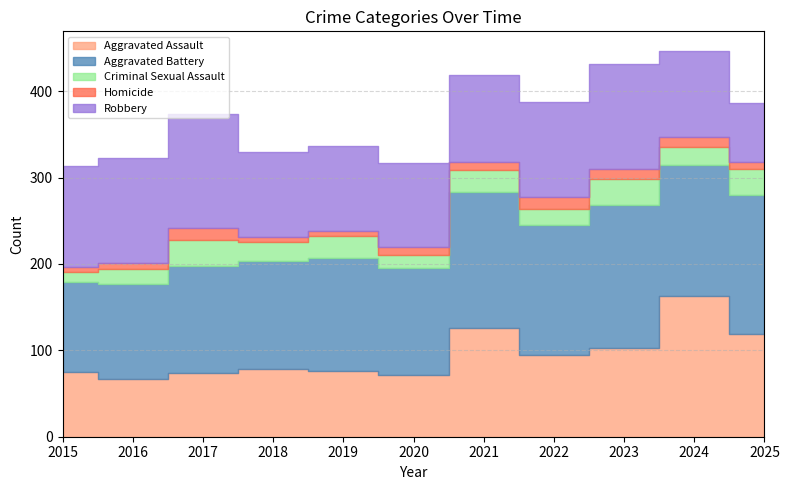

Which category has the highest value in the Homicide series?

2017